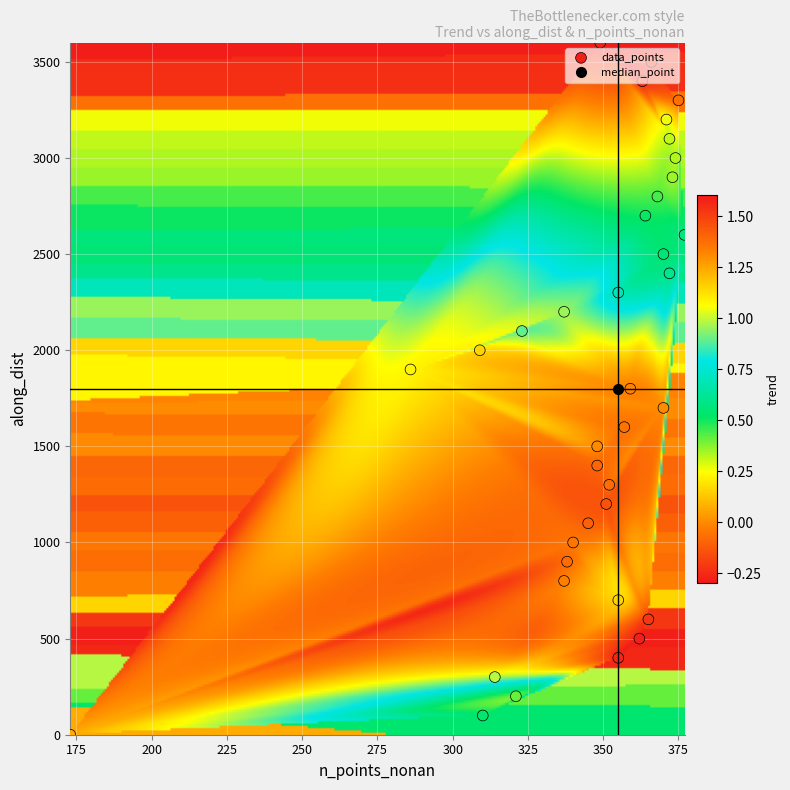

The n_points_nonan series shows 375.0 at trend. True or false?

True